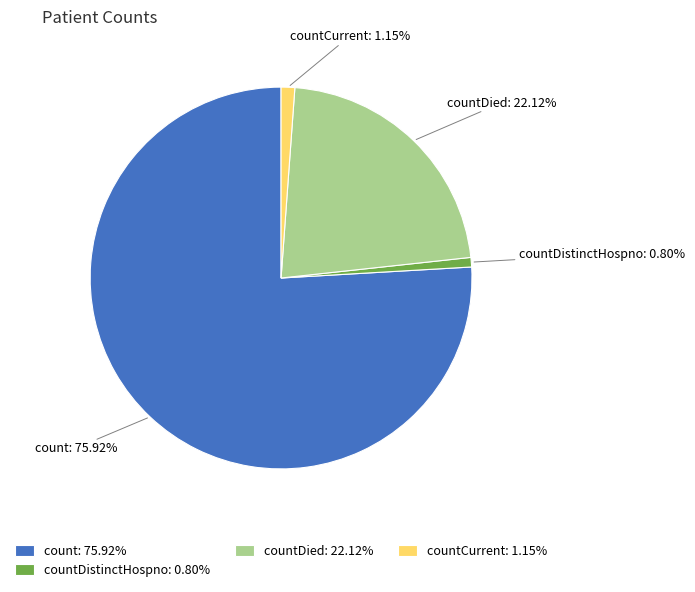

How many slices are in this pie chart?

4